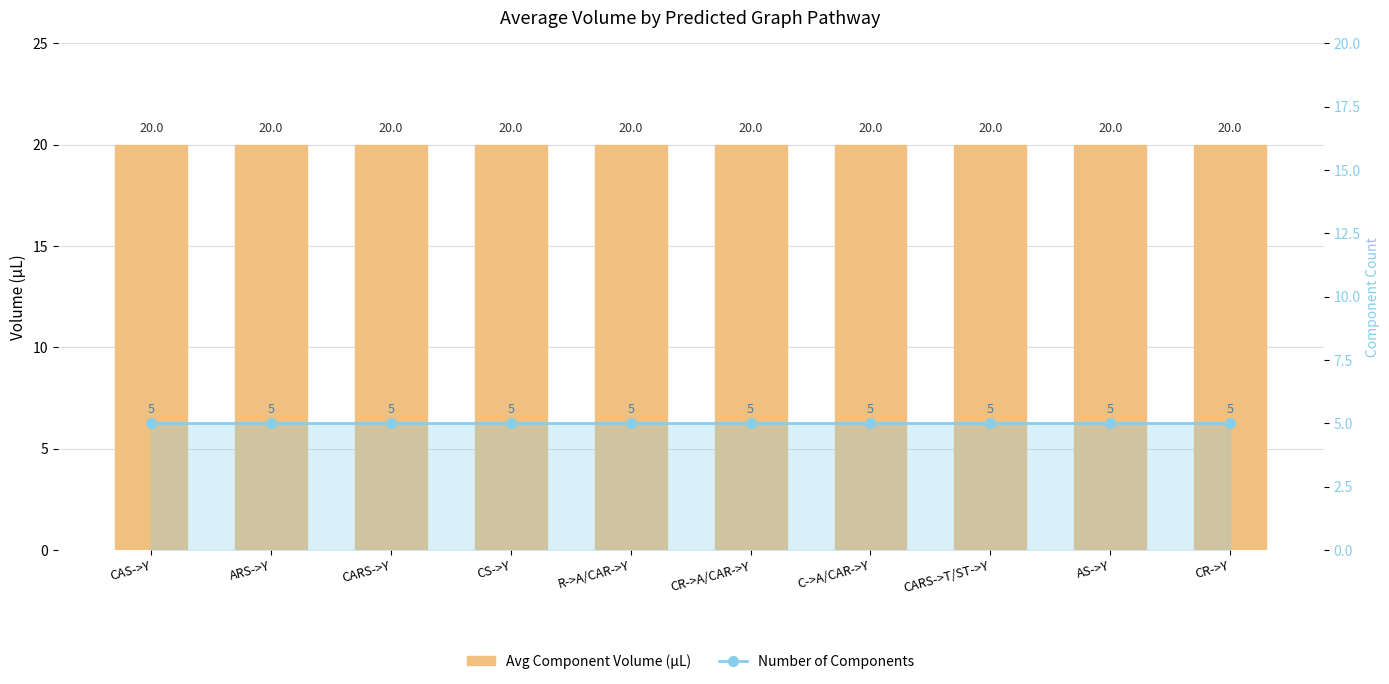

Which series changed the most between CR->A/CAR->Y and CR->Y?

Avg Component Volume (µL)